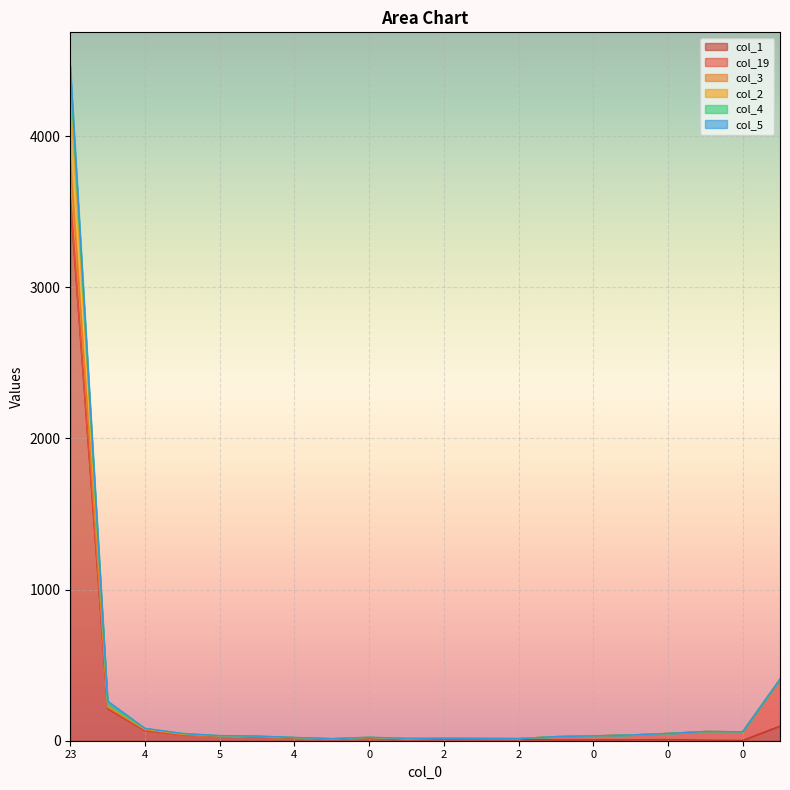

True or false: col_1 has a value of 7 at 0.

True